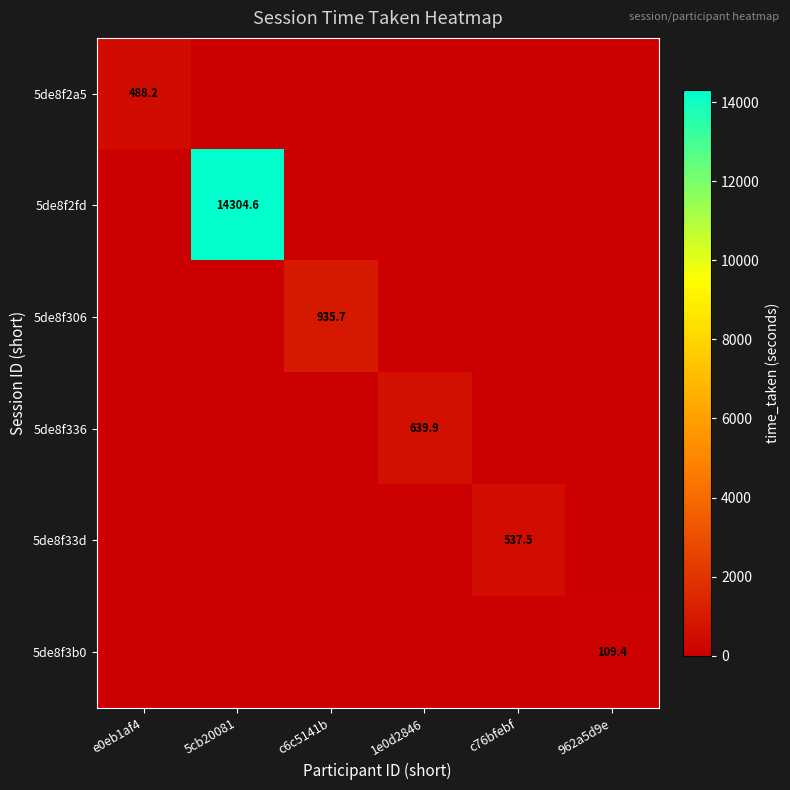

Between c76bfebf and 962a5d9e, which series saw the biggest shift?

5de8f33d